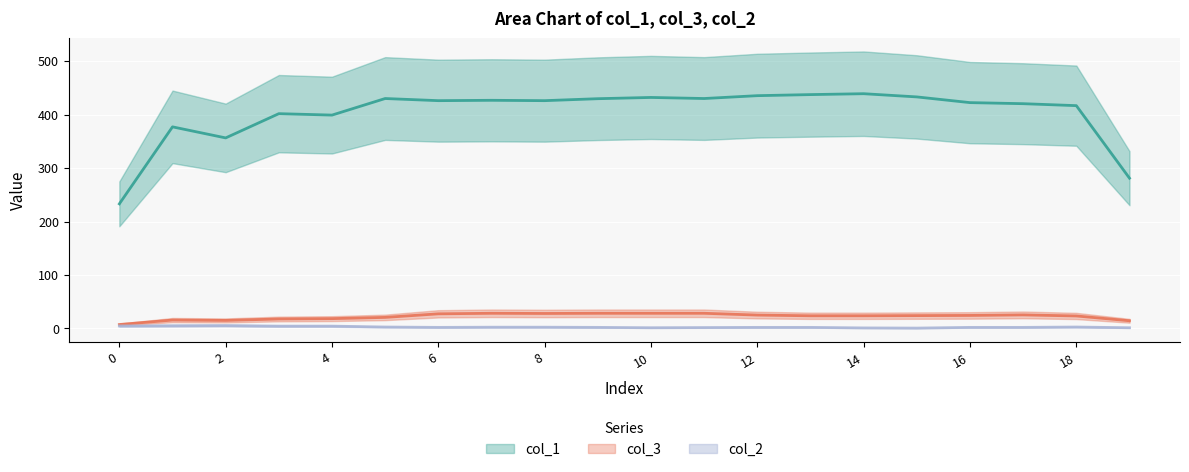

What is the difference between the highest and lowest values at 10?

428